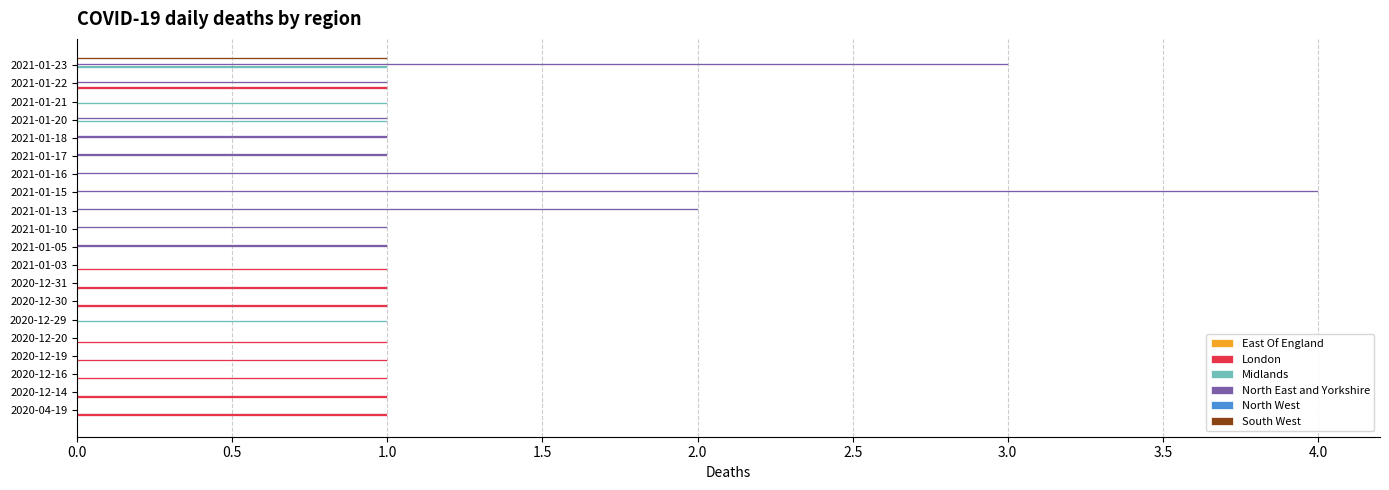

What is the average value of the Midlands series?

0.2